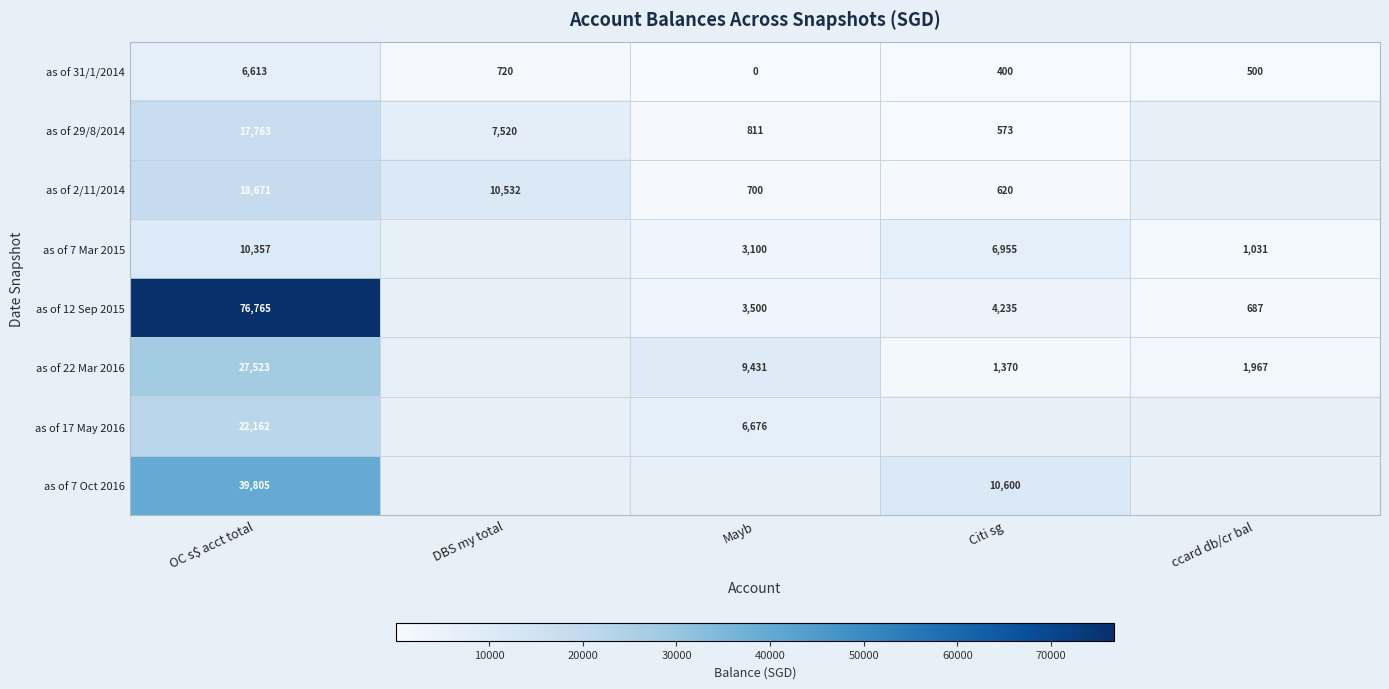

Is the value of as of 29/8/2014 at DBS my total greater than the value of as of 17 May 2016 at OC s$ acct total?

No